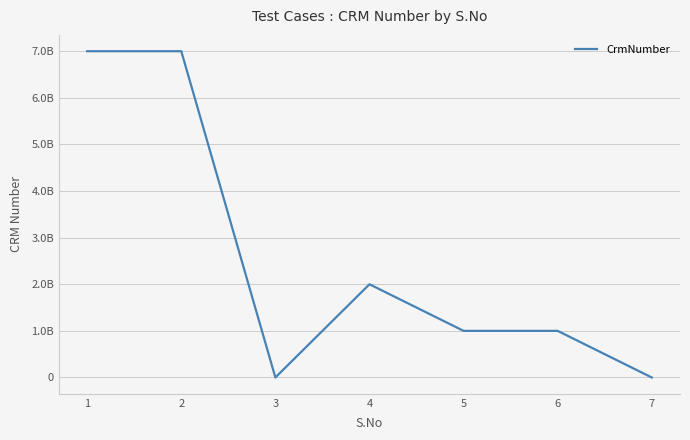

Is this an area chart (filled region under the line)?

No